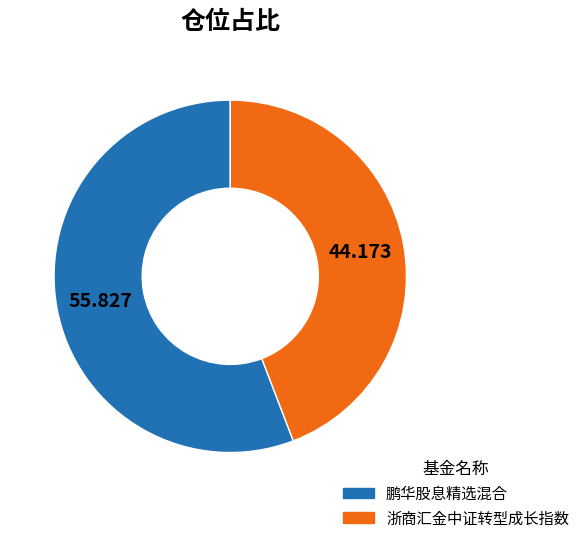

What is the largest slice in the pie chart?

鹏华股息精选混合